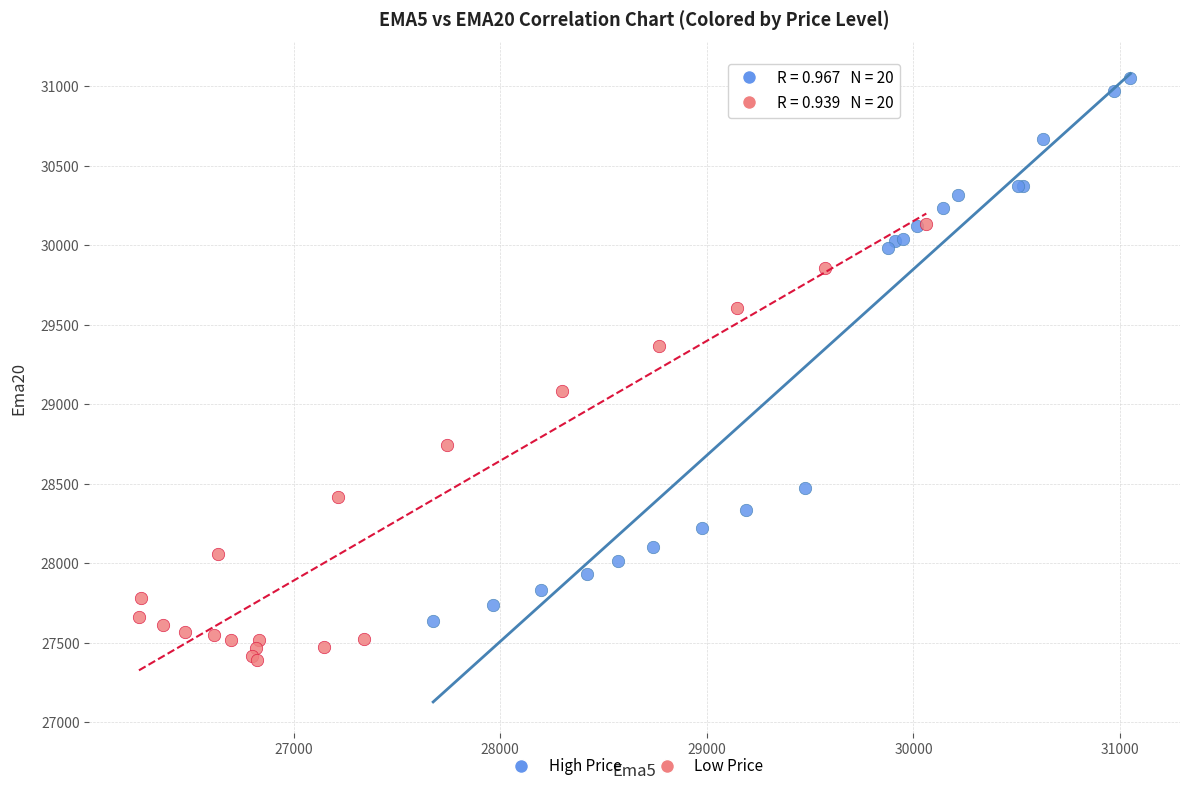

Which series has the widest spread of Y values?

High Price